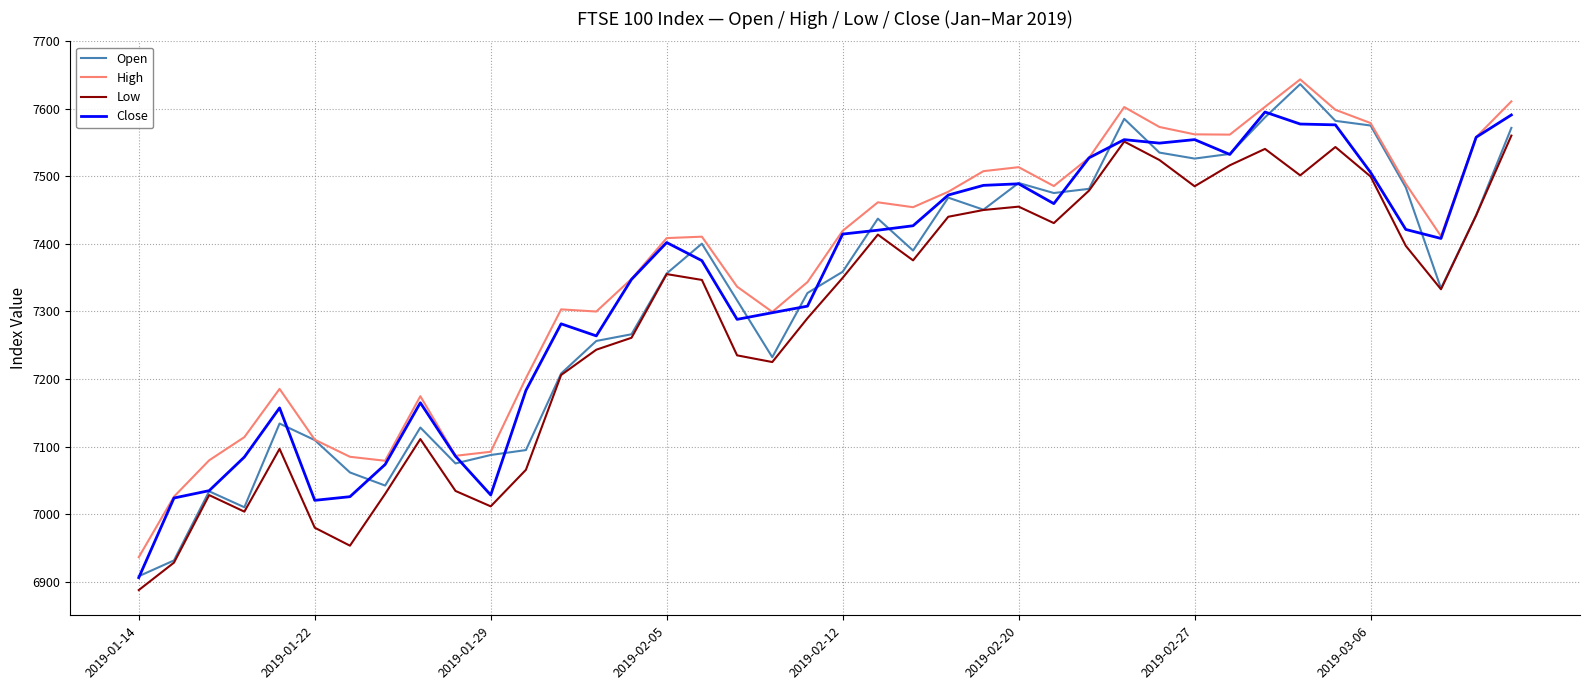

What is the maximum value shown in the chart?

7643.7